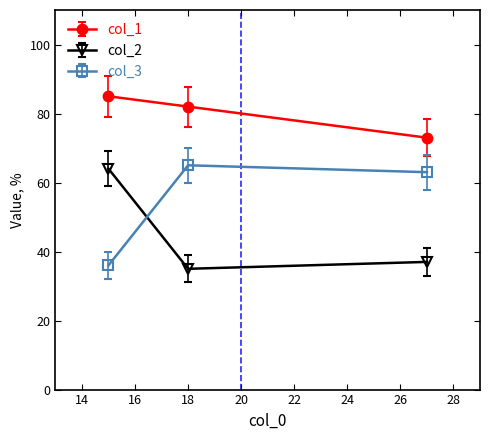

What is the value of the col_1 point at the 3rd from the left?

73